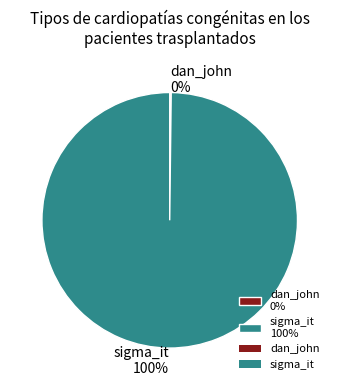

To the nearest percent, what is the average slice percentage?

50%